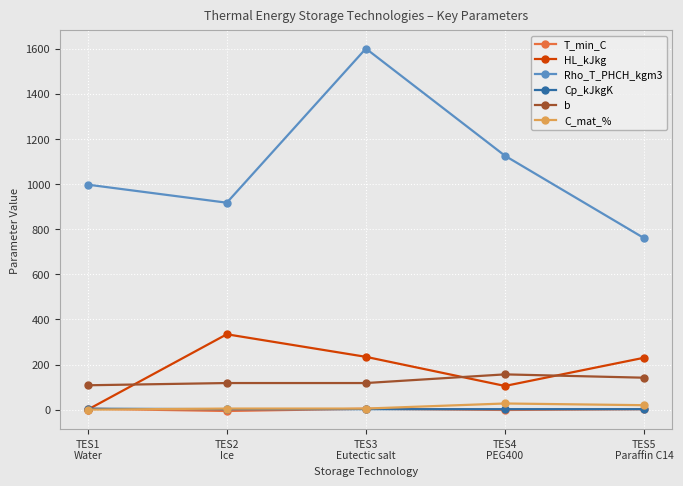

Where do T_min_C and HL_kJkg first cross each other?

TES1
Water and TES2
Ice